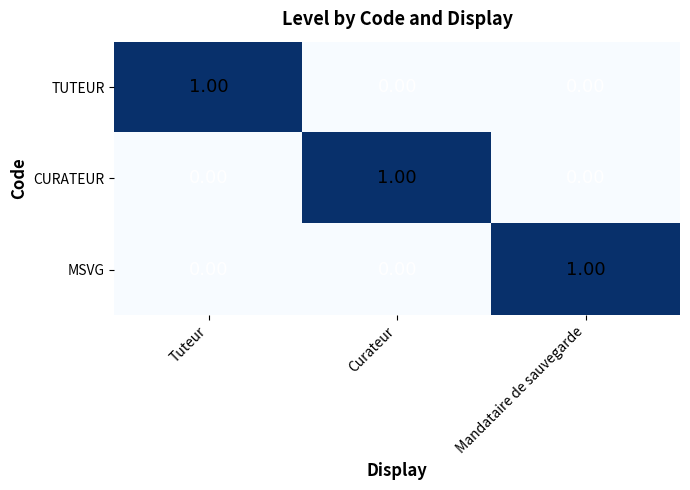

Which category has the highest value in the TUTEUR series?

Tuteur